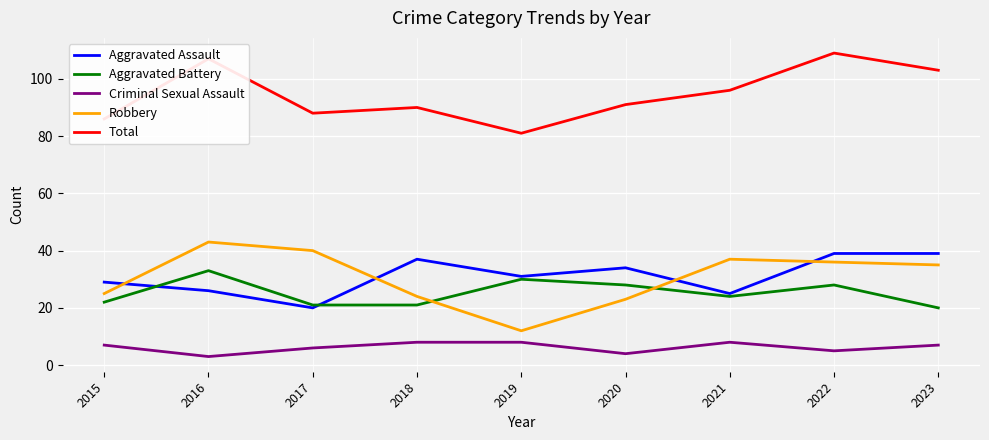

Read the Criminal Sexual Assault value at 2016.

3